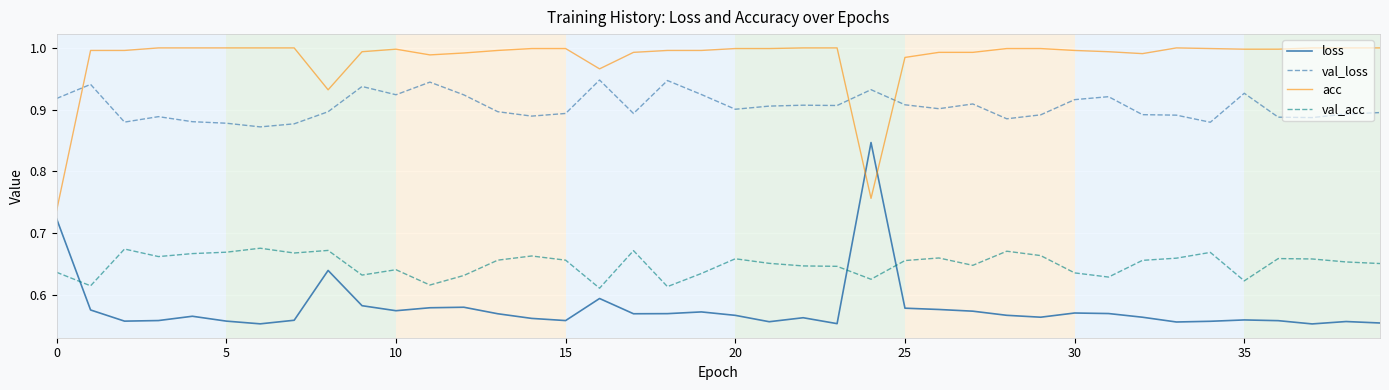

Which series has the largest total across all categories?

acc